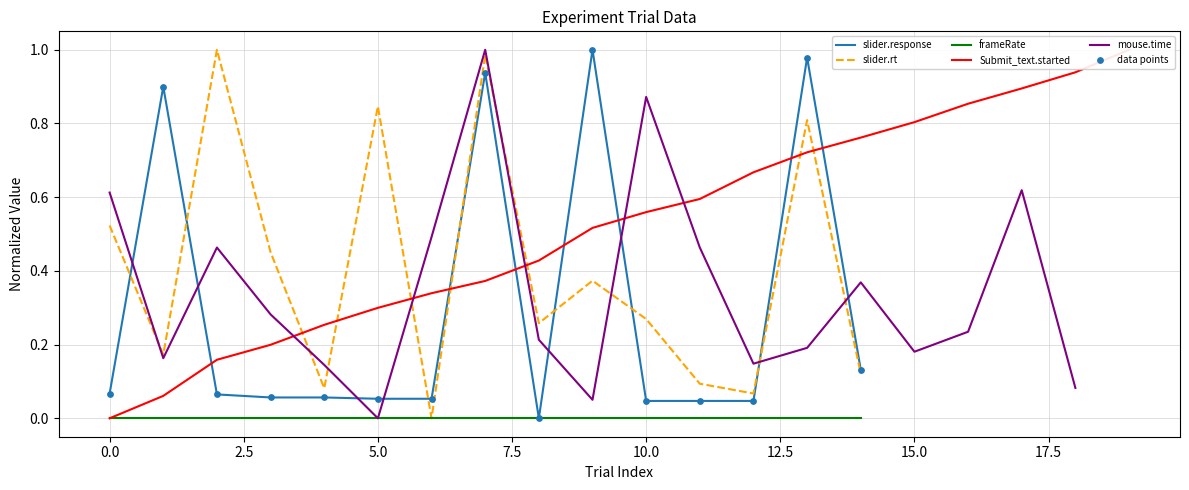

Which series contains the highest Y value?

slider.response